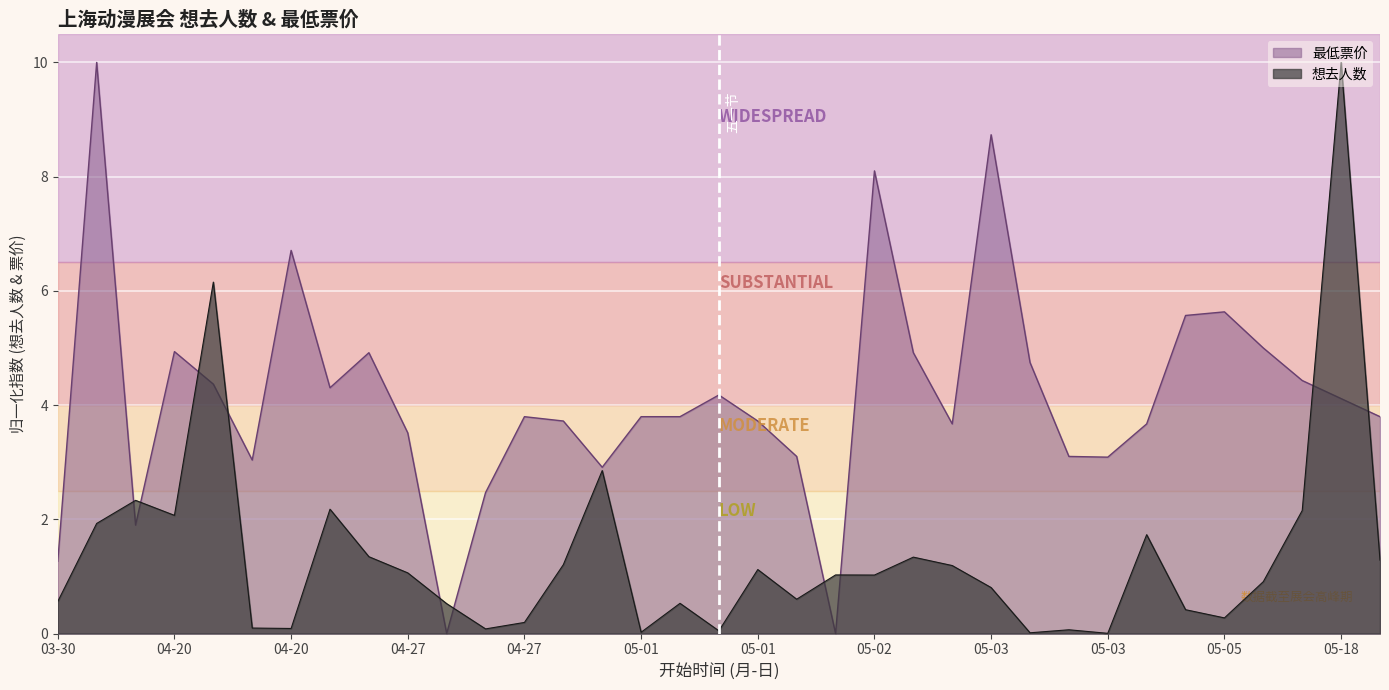

What are all the series names shown in the legend?

最低票价, 想去人数